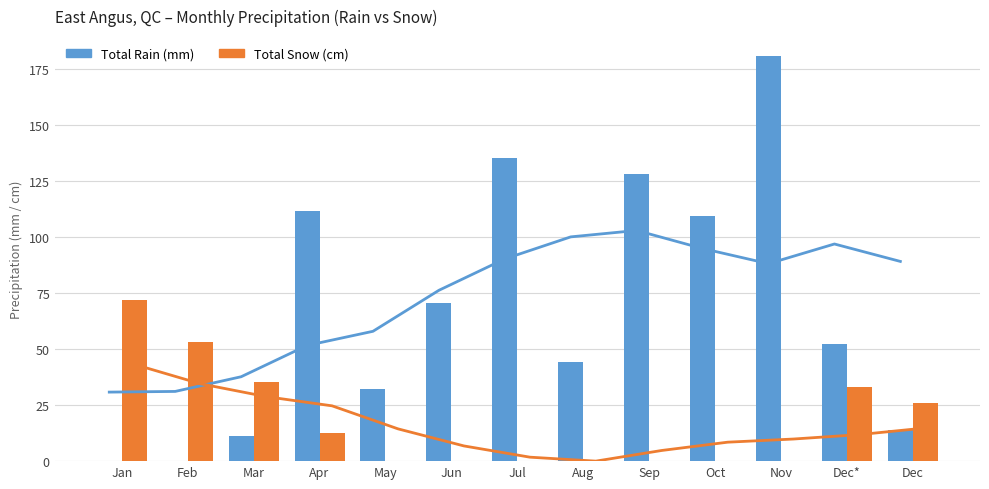

Does the chart contain stacked bars?

No